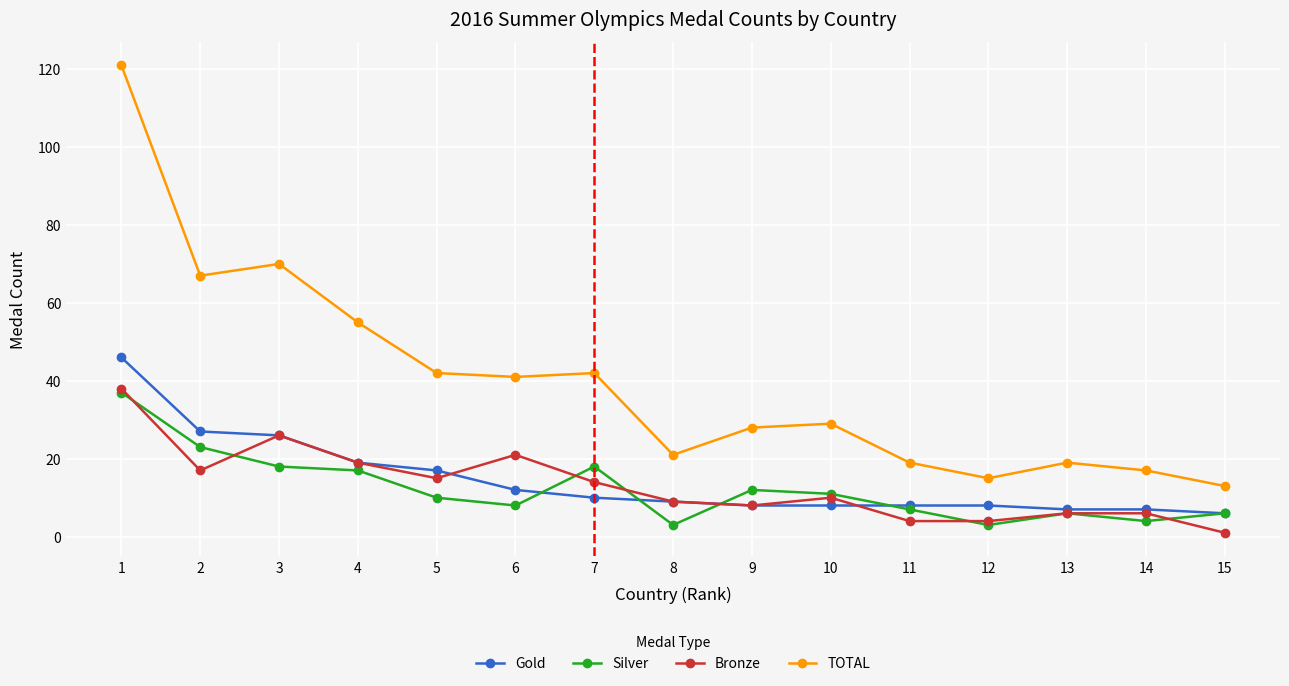

Where does the Bronze series first go above 10?

1